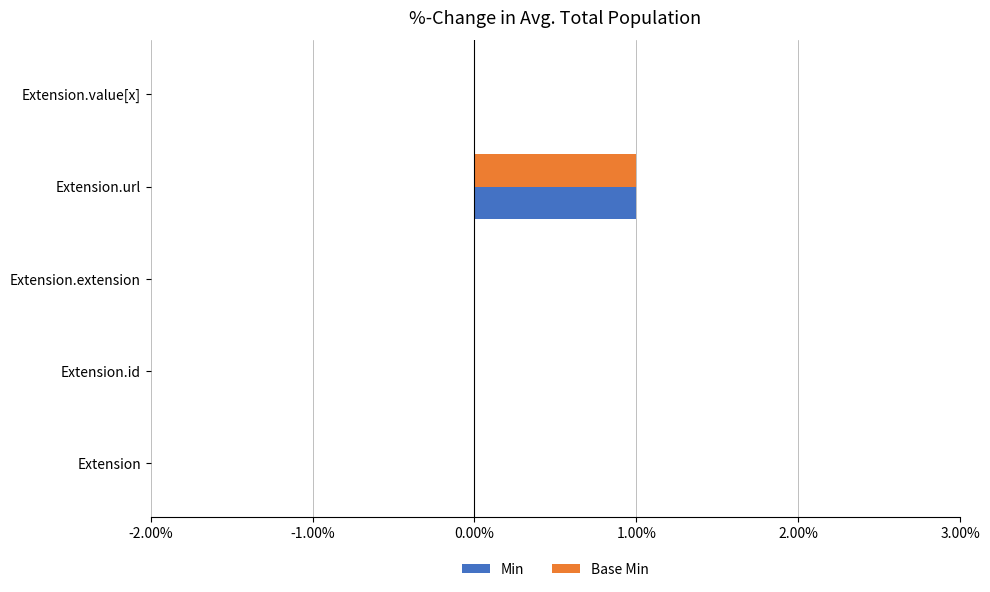

Count the number of data series in this chart.

2